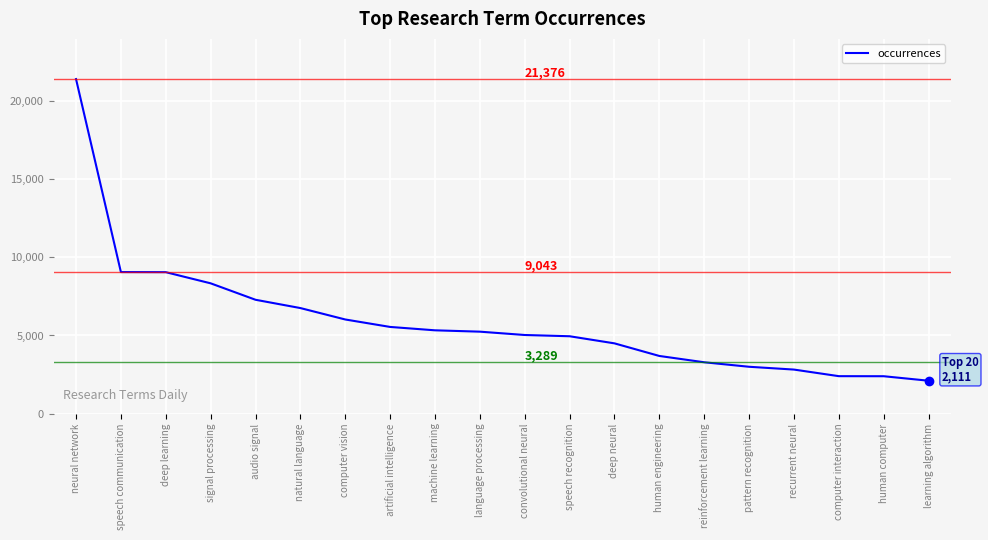

What is the ratio of the value at computer interaction to the value at computer vision?

0.4